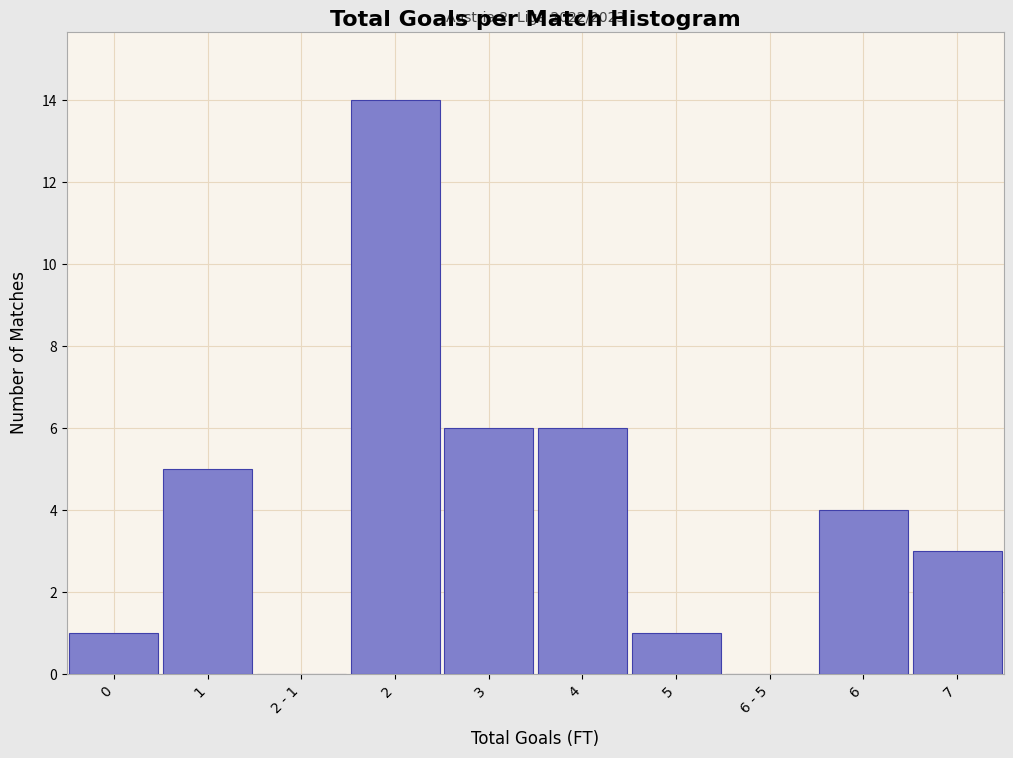

Reading left to right, list all the values displayed in this chart.

0=1	1=5	2 - 1=0	2=14	3=6	4=6	5=1	6 - 5=0	6=4	7=3